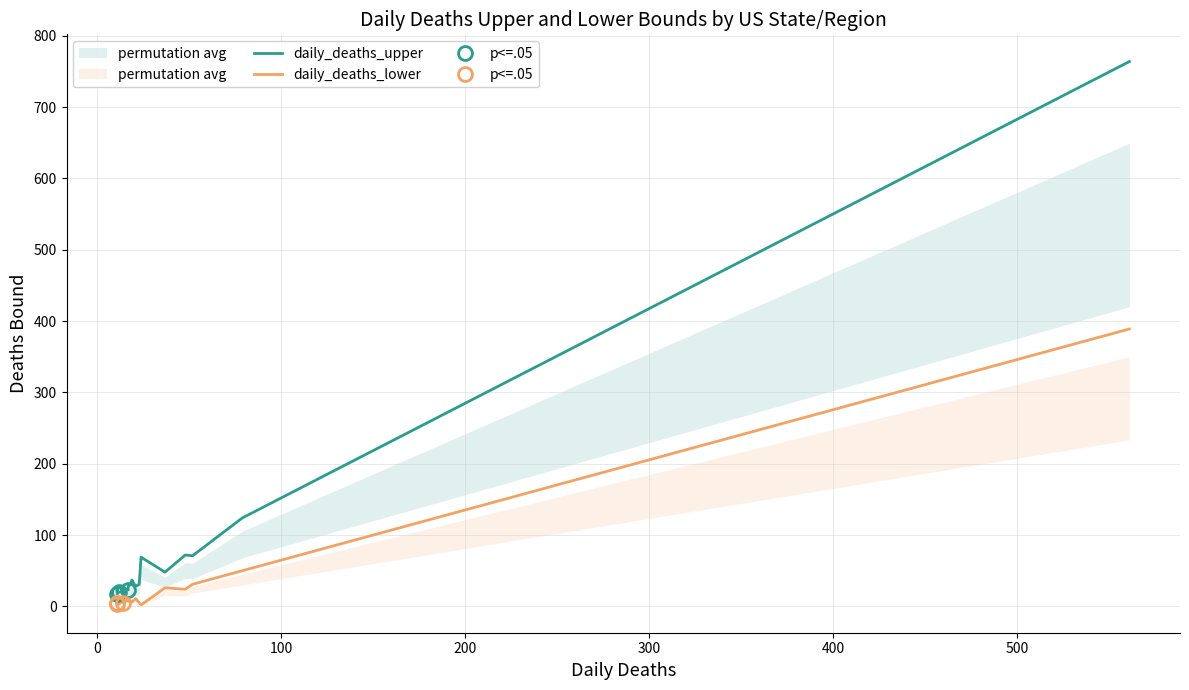

Is this an area chart (filled region under the line)?

No